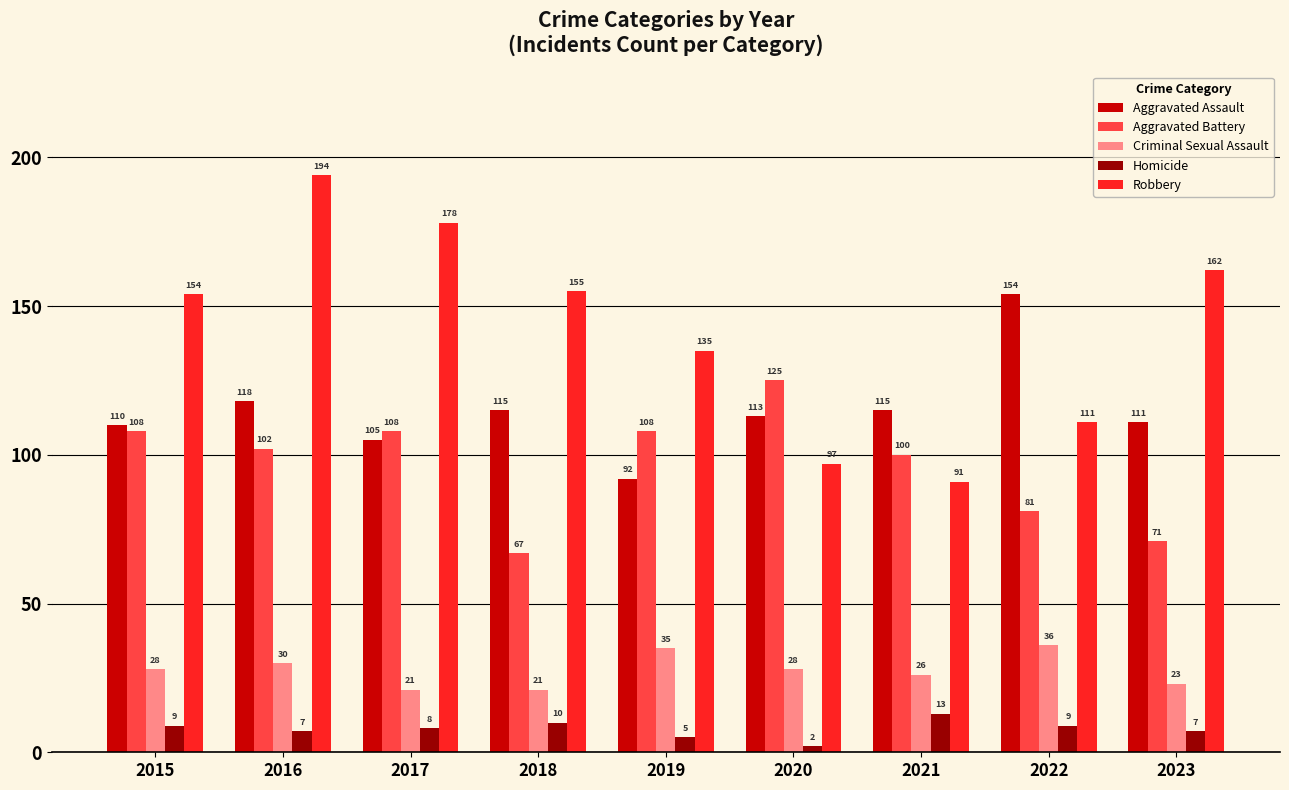

Which series has the widest spread of values?

Robbery